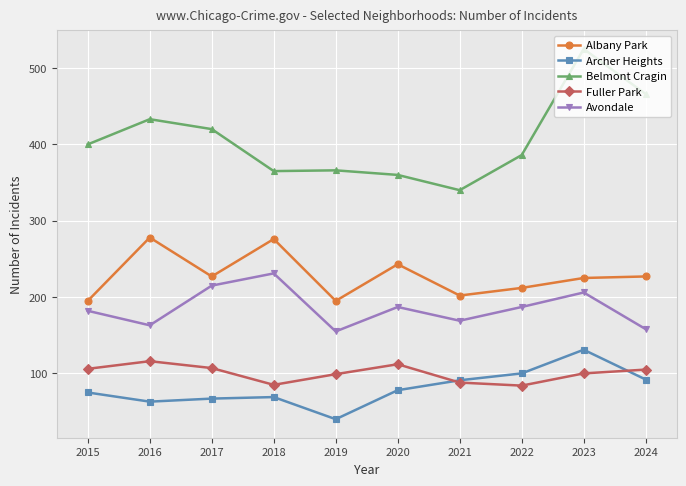

What is the value of the Belmont Cragin point at the 3rd from the left?

420